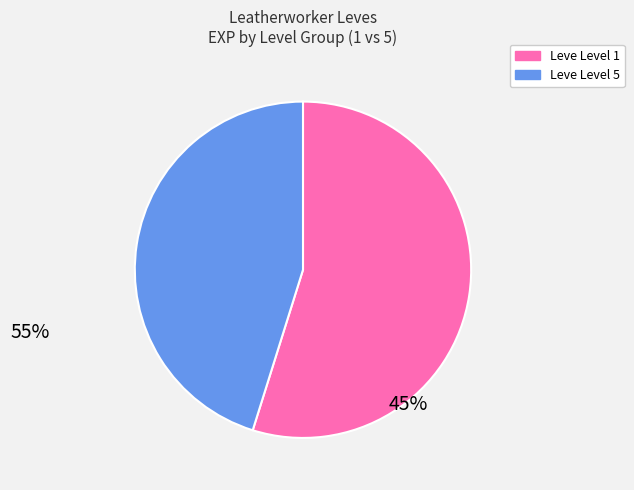

Is there a majority slice in this chart?

Yes